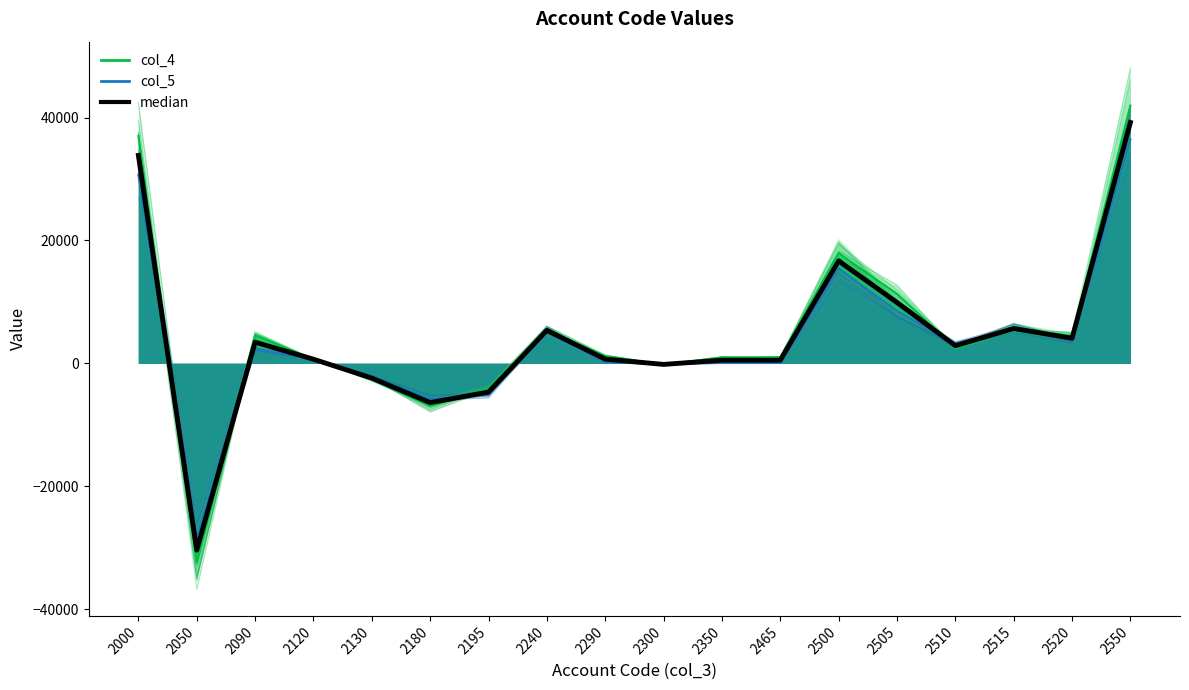

True or false: median has a value of -79.0 at 2300.

False